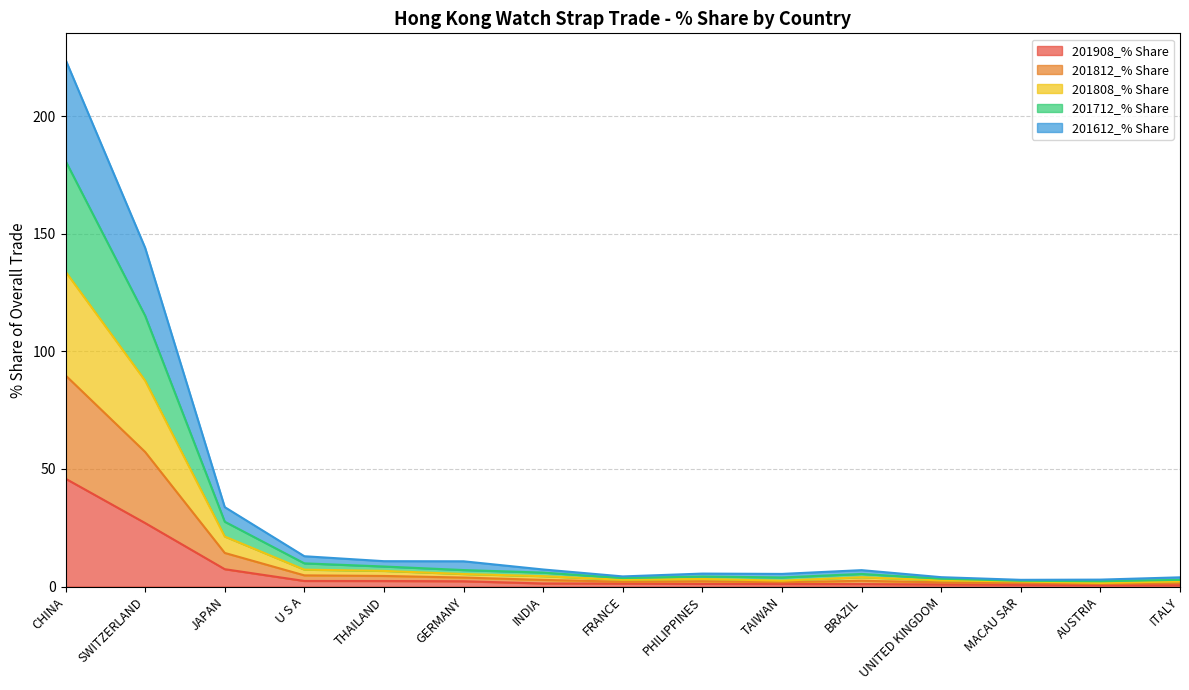

At which label is 201908_% Share closest to 23?

SWITZERLAND